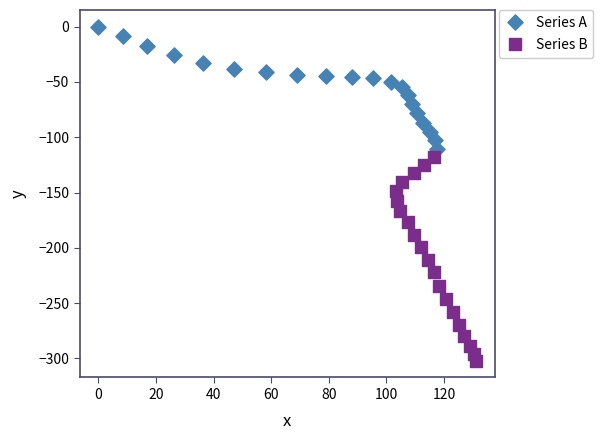

Which series contains the highest Y value?

Series A